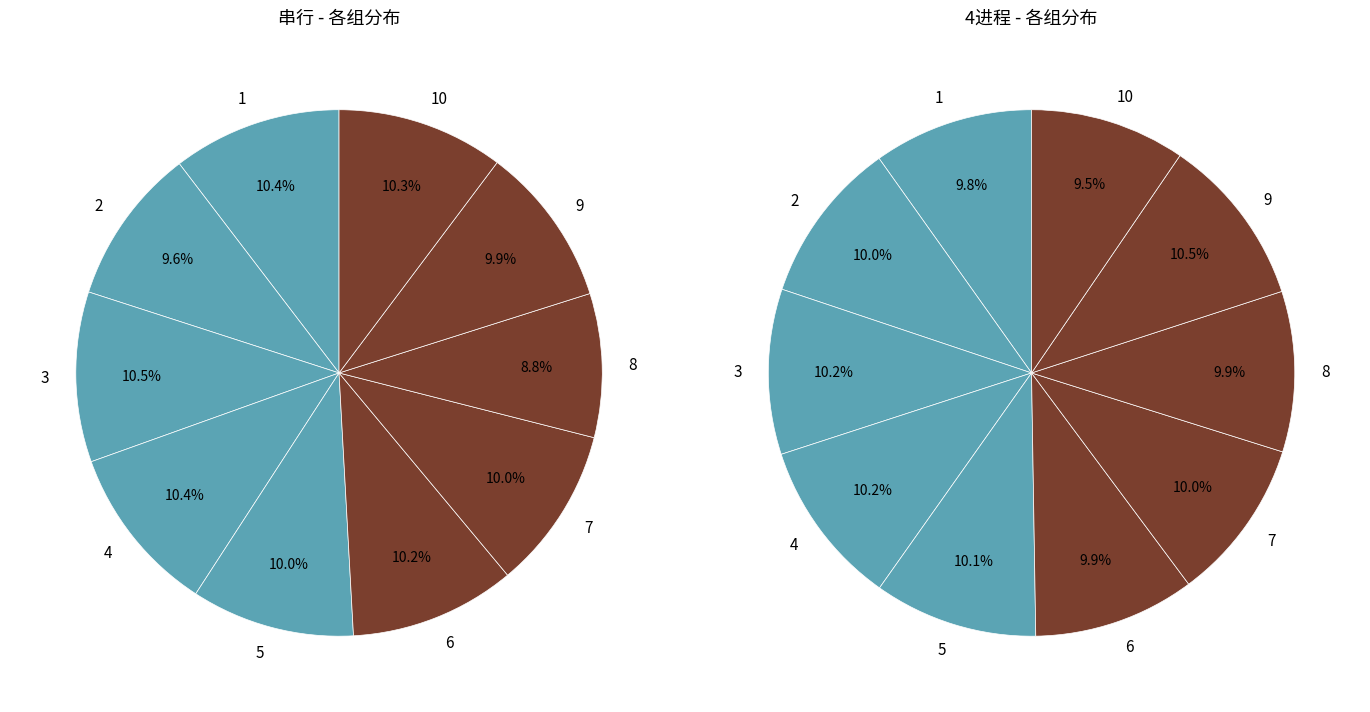

How many segments does this pie chart have?

10